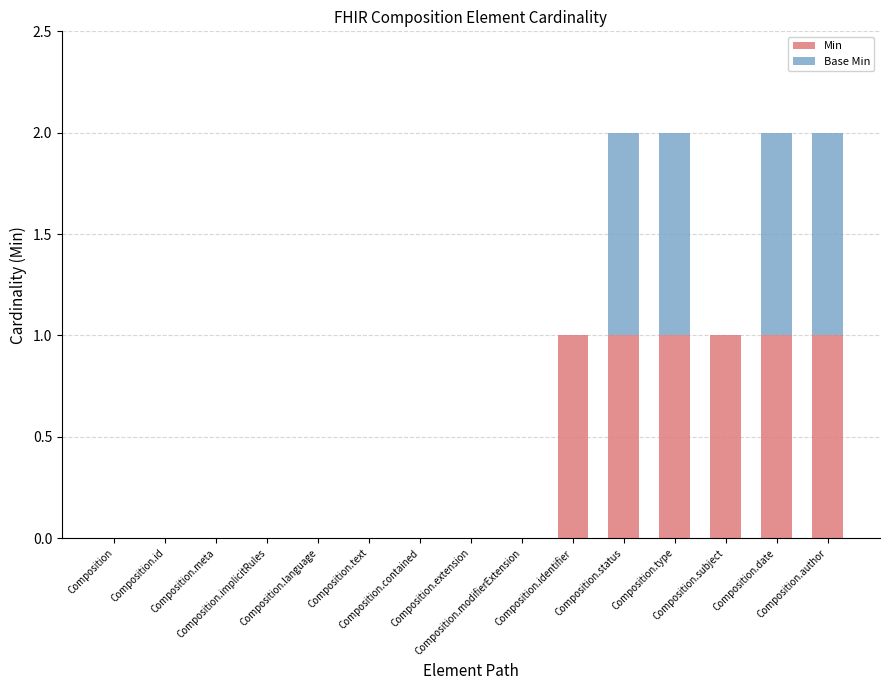

What is the sum of the Min values at Composition.date and Composition.subject?

2